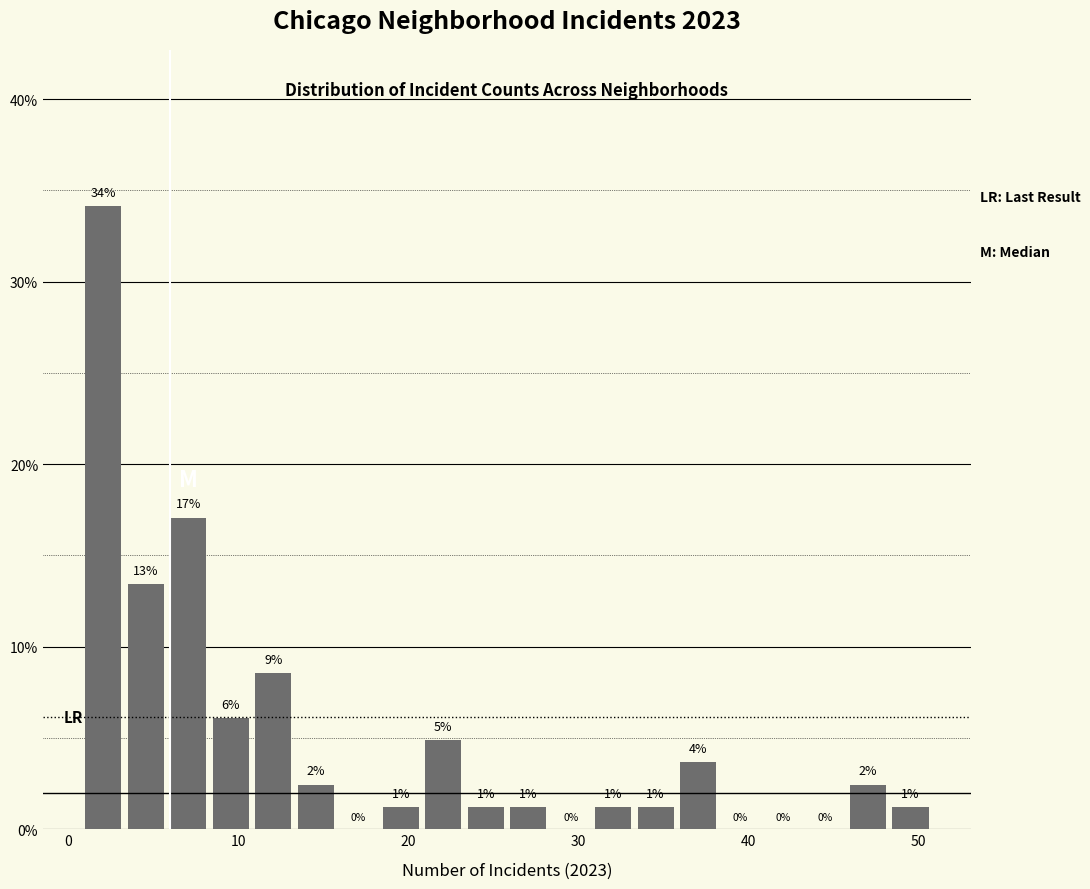

Around what value on the x-axis is the tallest bar? Give the approximate position of its centre, as read against the axis.

2